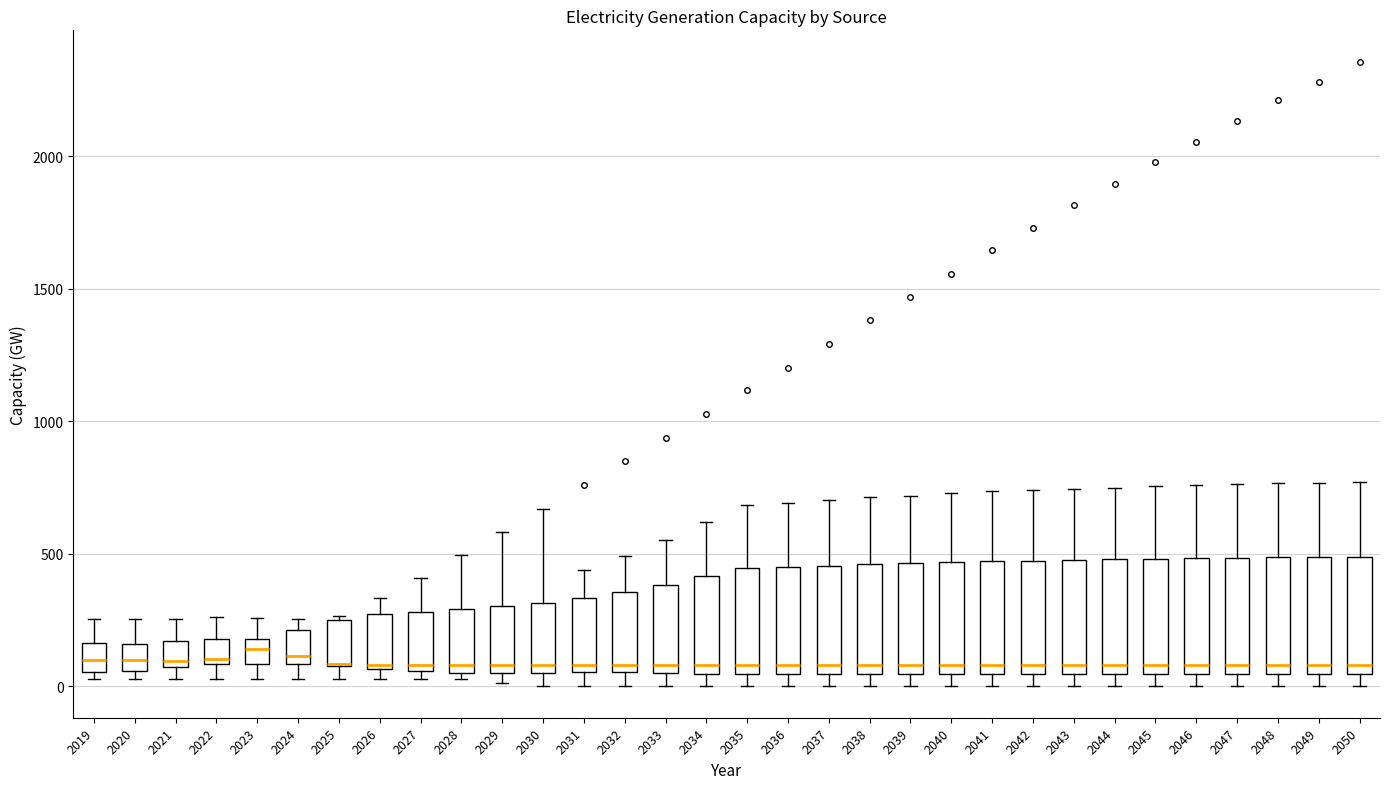

Where is the lower edge of the box at x = 2025 on the y-axis? The values are not printed on the chart, so give them approximately, as read against the axis.

100